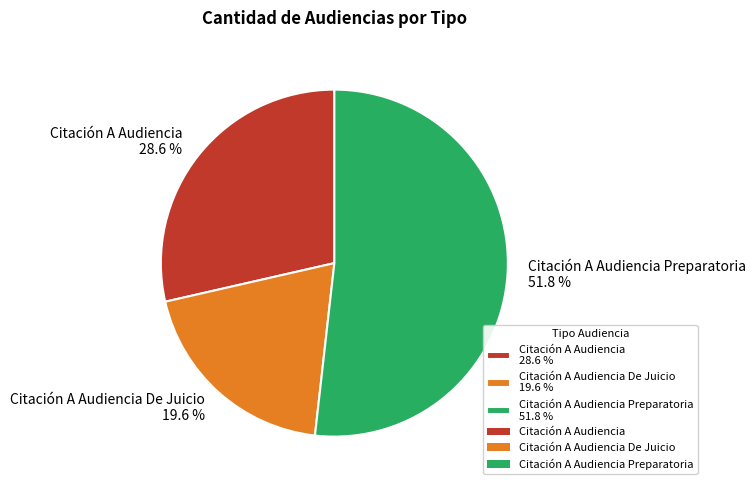

What is the smallest slice in the pie chart?

Citación A Audiencia De Juicio 19.6 %